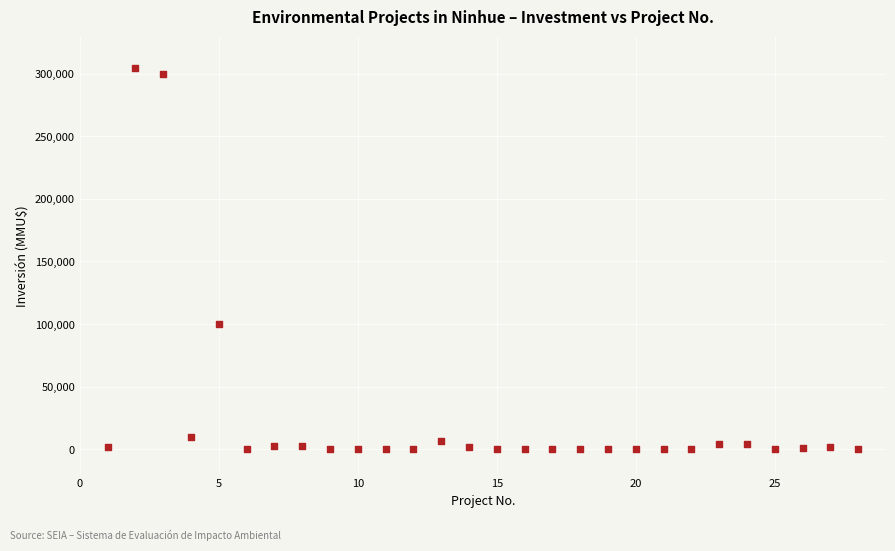

What is the range of Y values (max minus min)?

305000